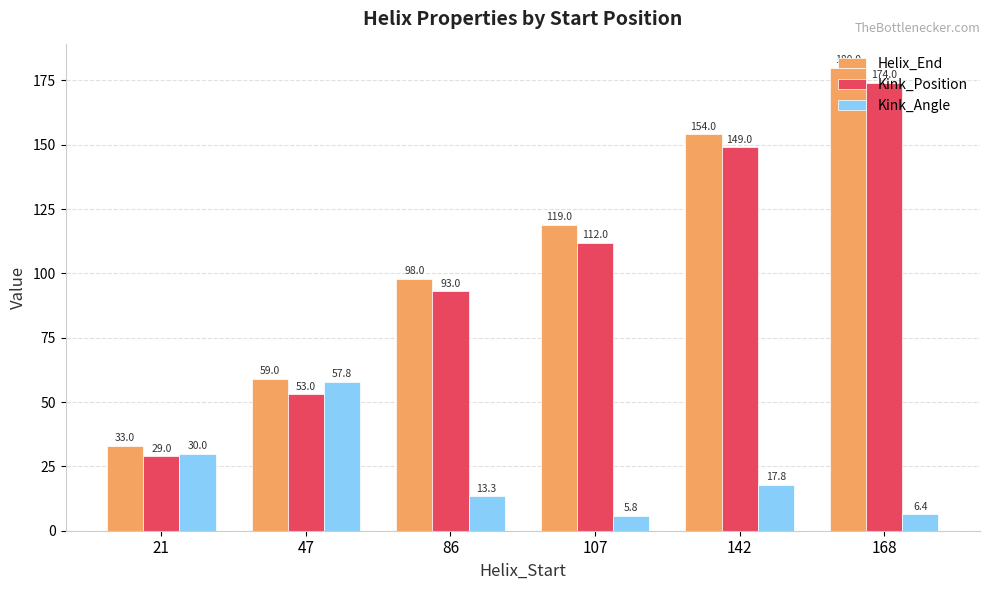

Which label corresponds to the largest value in the chart?

168